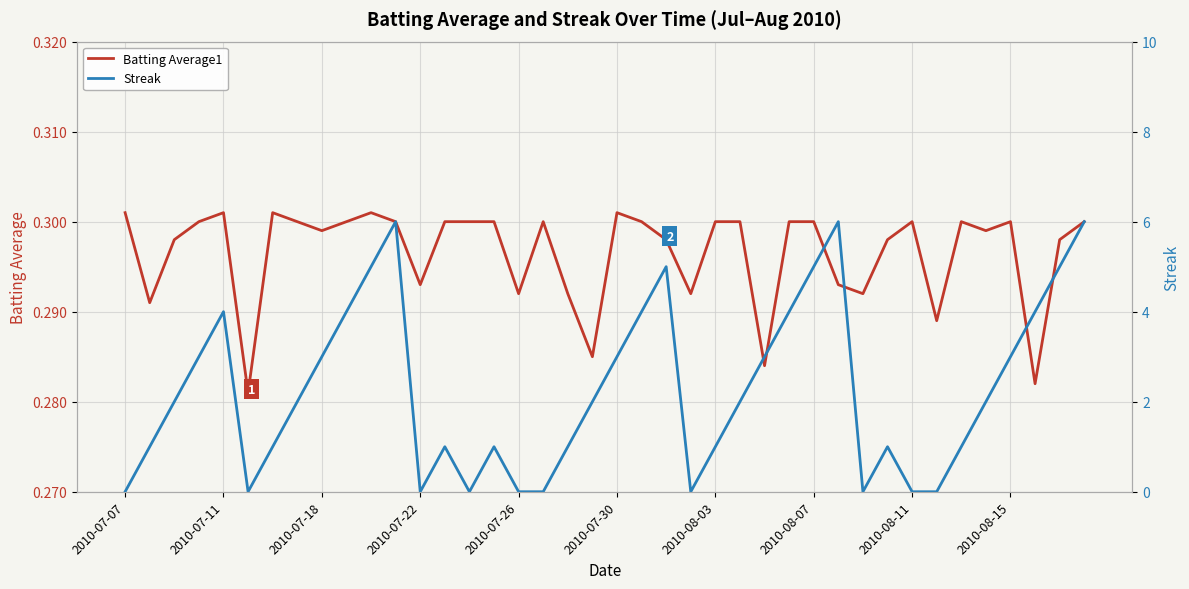

What is the difference between the Streak values at 15 and 39?

5.0